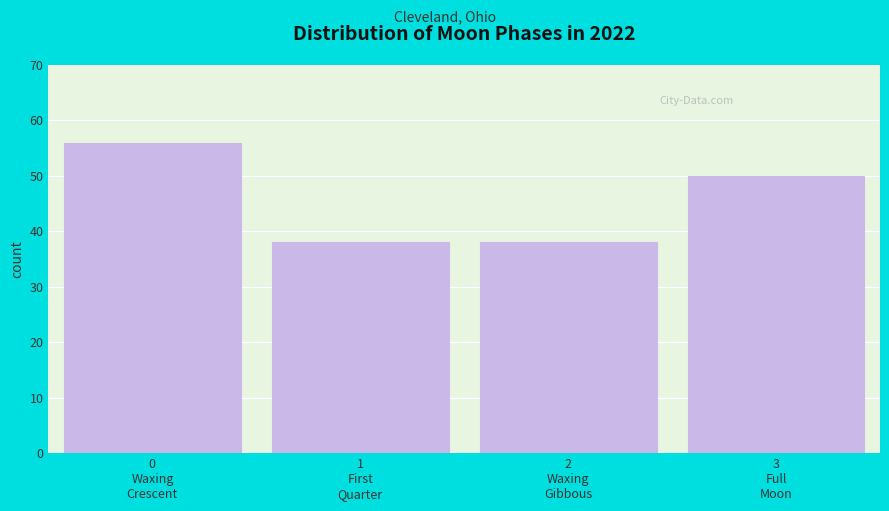

Reading left to right, extract all data points from this chart.

56	38	38	50